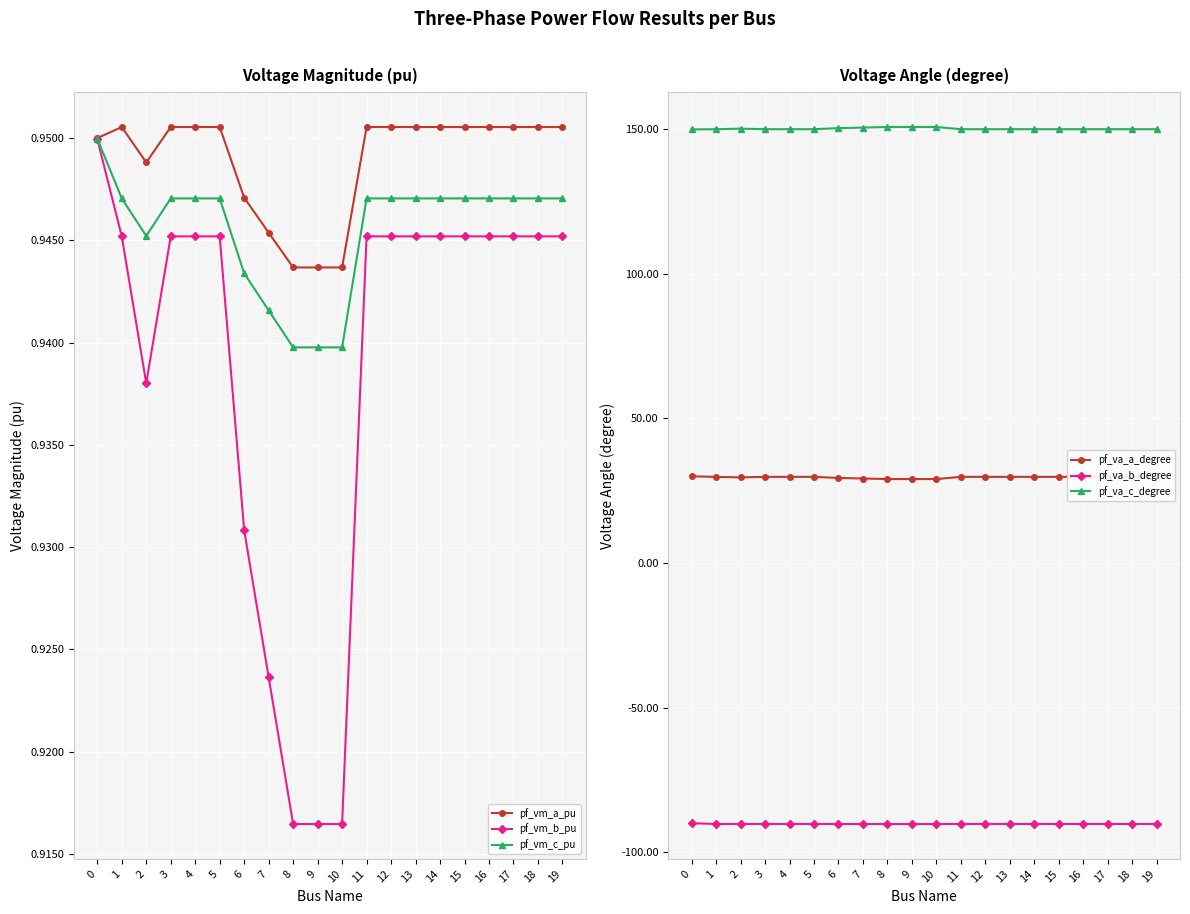

True or false: pf_va_c_degree and pf_vm_a_pu cross at least once.

False